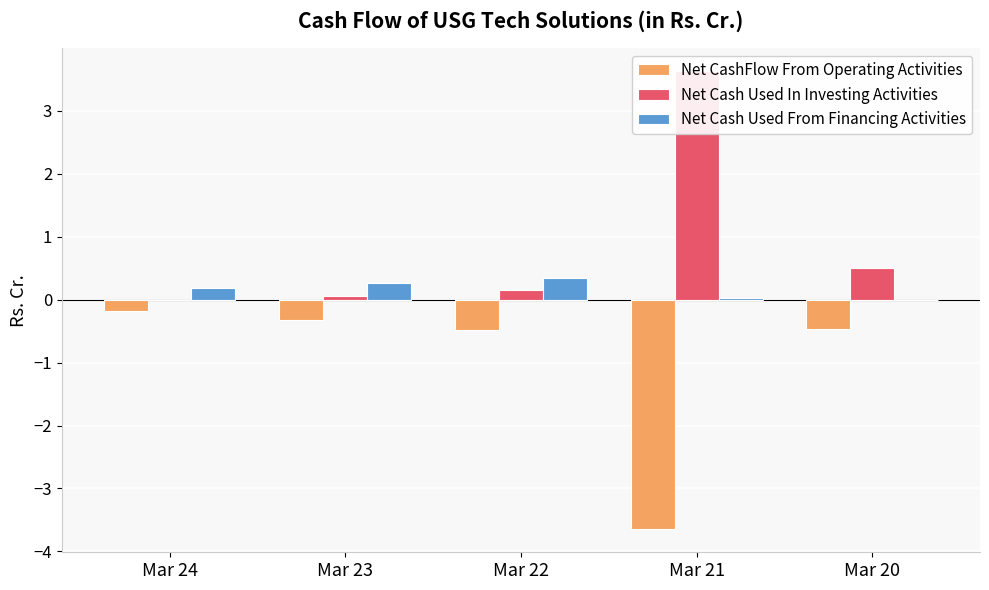

How many values in the Net Cash Used In Investing Activities series exceed 0?

4